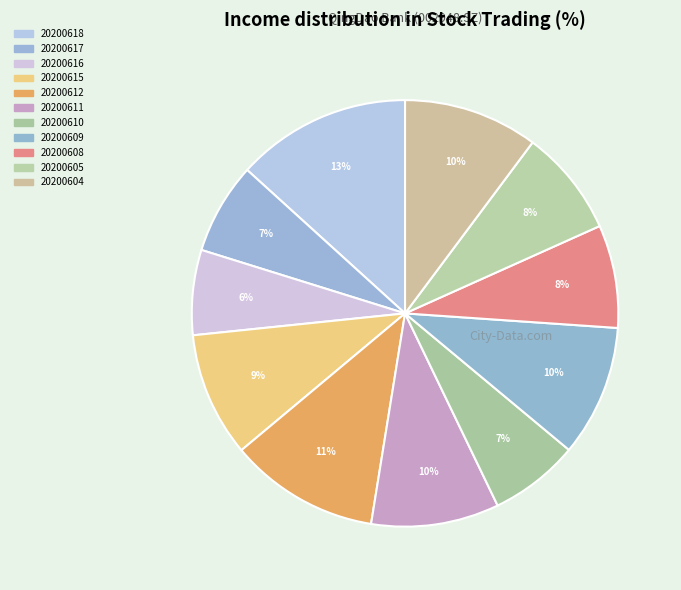

How many slices are in this pie chart?

11